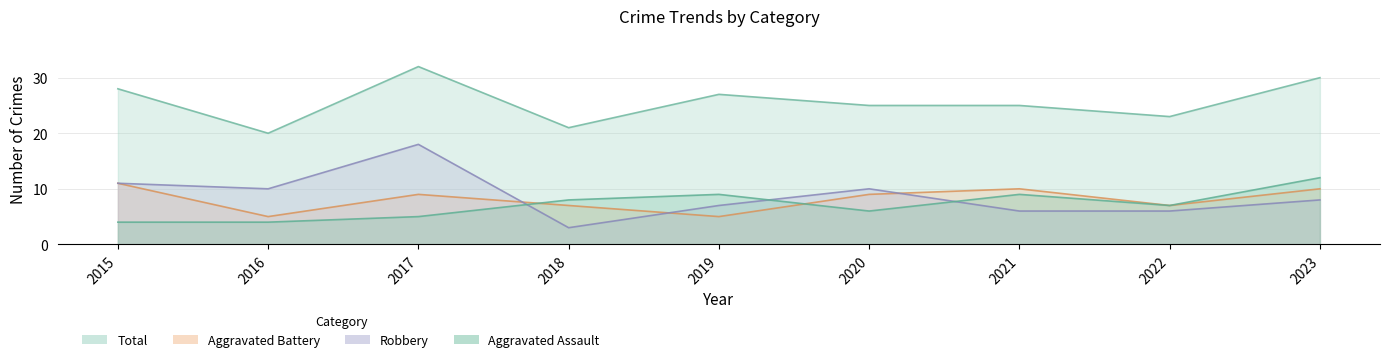

True or false: Robbery and Total intersect in this chart.

False